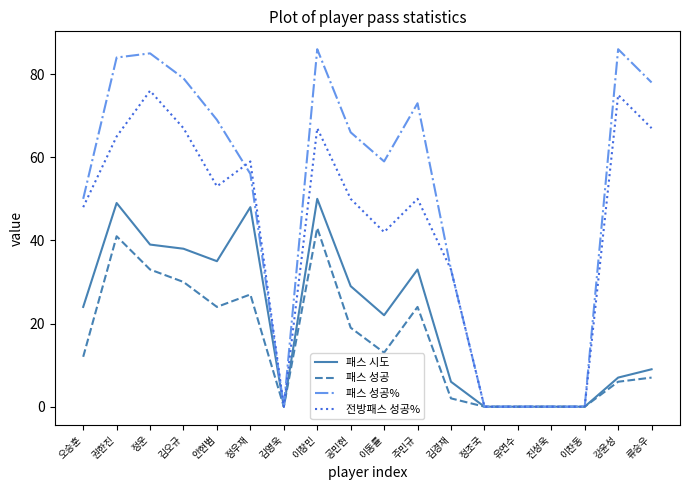

True or false: 패스 성공 has a value of 0 at 이찬동.

True